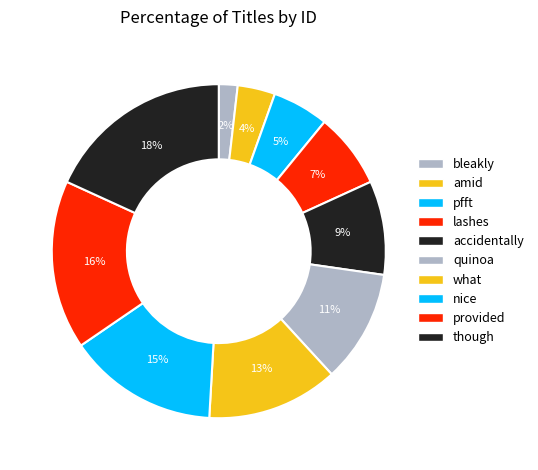

Count the number of slices in the pie.

10